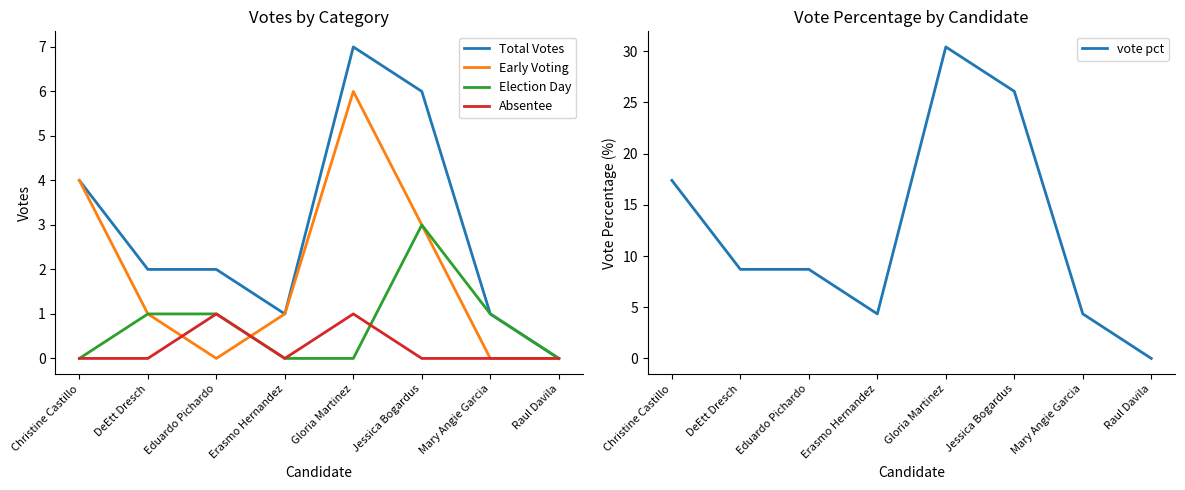

What position from the right is Gloria Martinez?

4